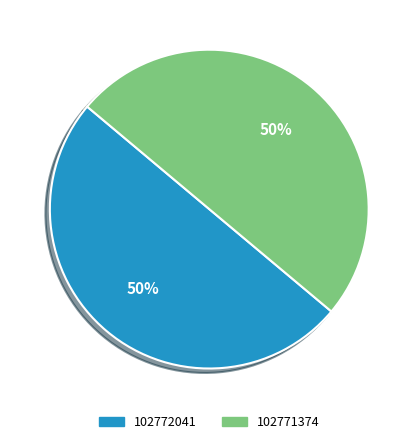

Count the number of slices in the pie.

2